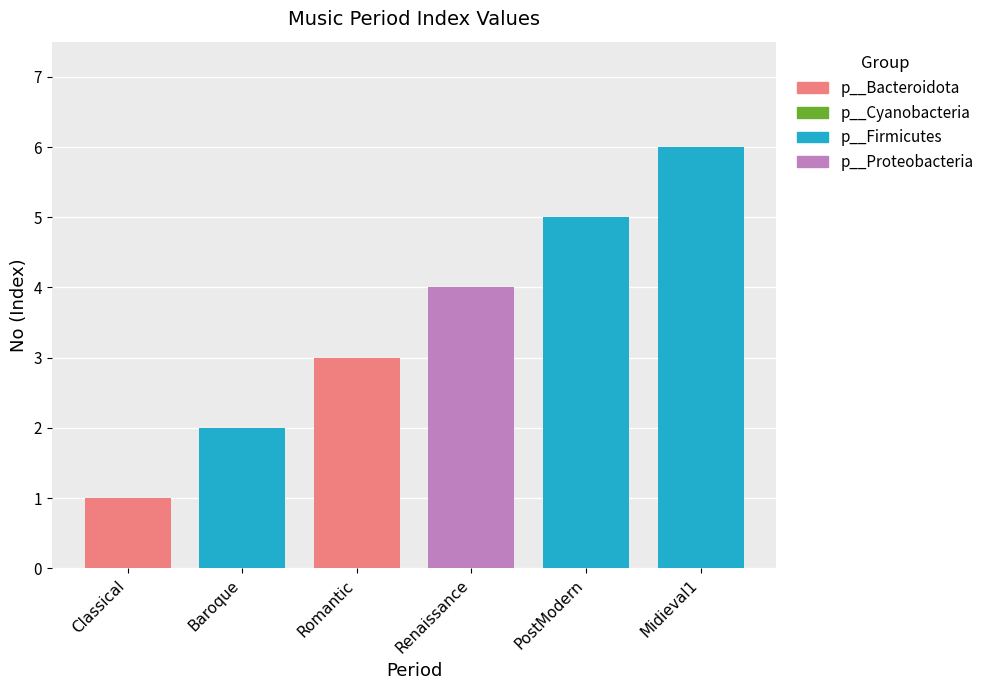

What value does the data have at Classical?

1